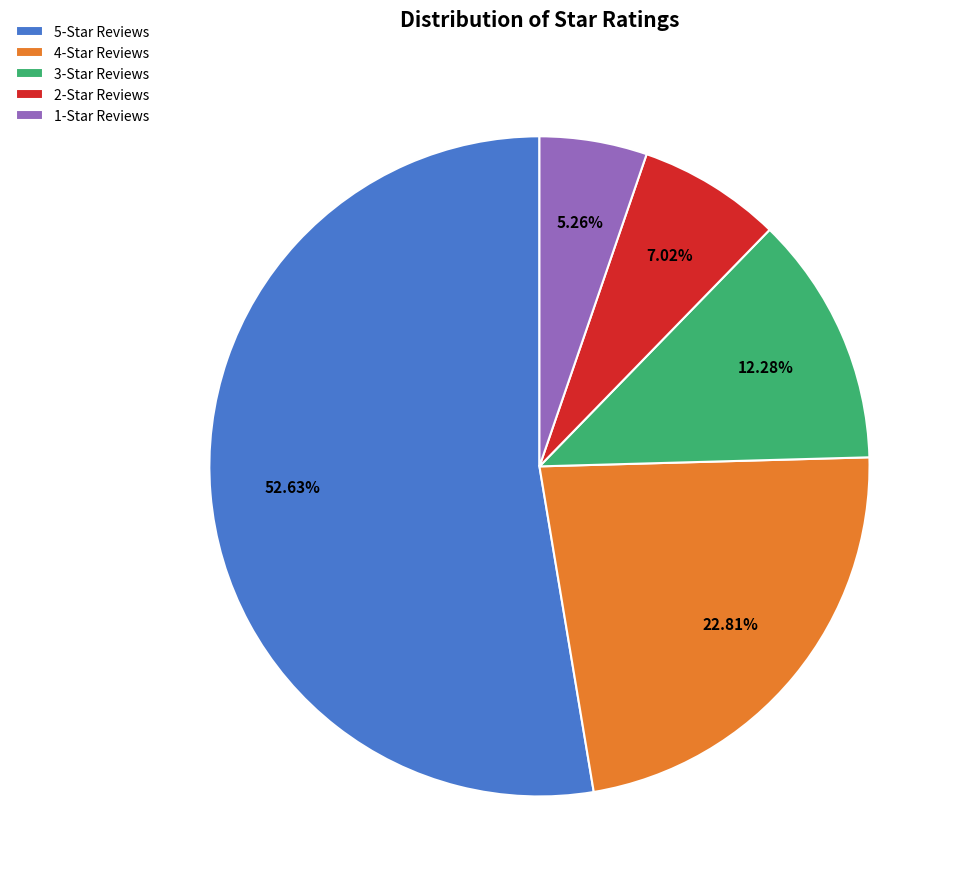

Count the number of slices in the pie.

5